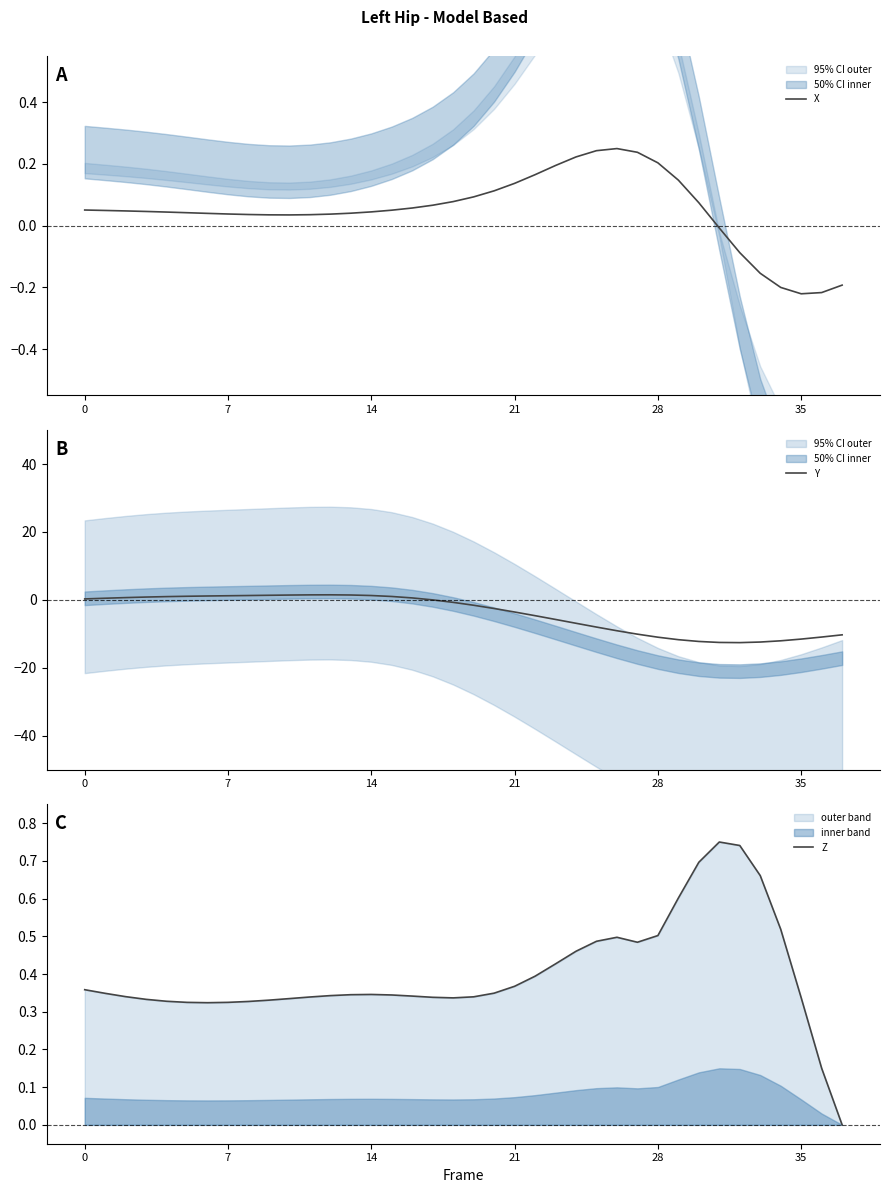

What is the lowest value of the X series?

-0.2